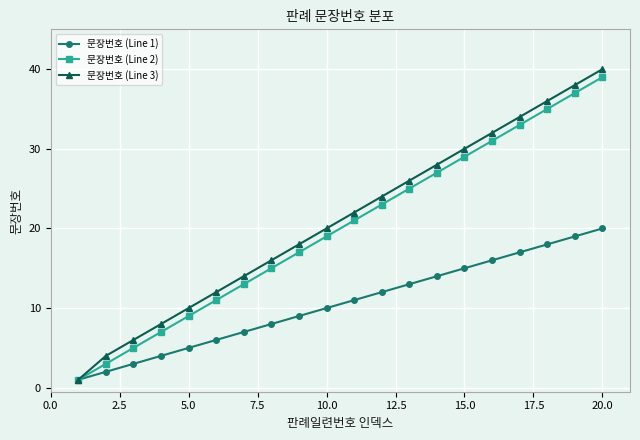

Which series has the largest range (max minus min)?

문장번호 (Line 3)